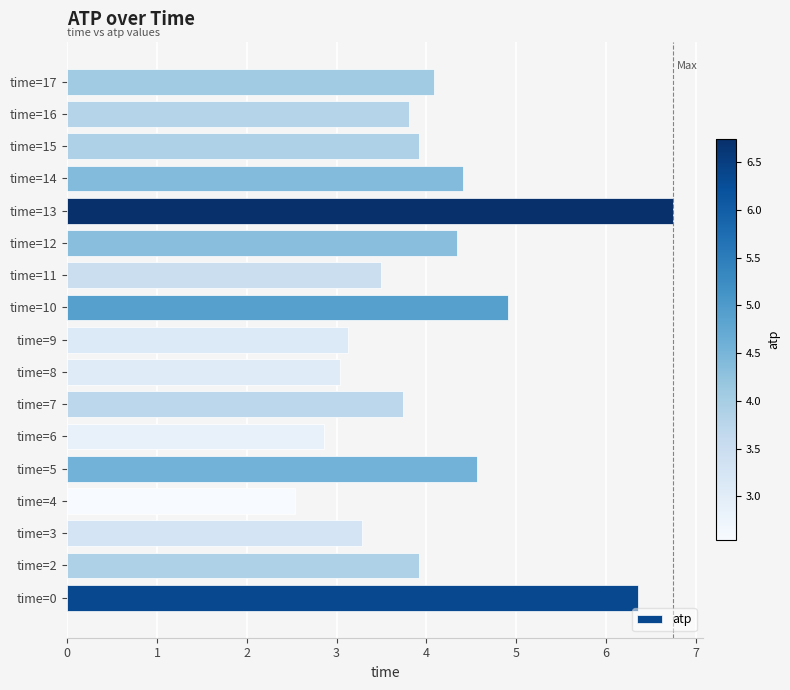

Reading top to bottom, list all the values displayed in this chart.

4.1	3.8	3.9	4.4	6.7	4.3	3.5	4.9	3.1	3.0	3.7	2.9	4.6	2.5	3.3	3.9	6.4